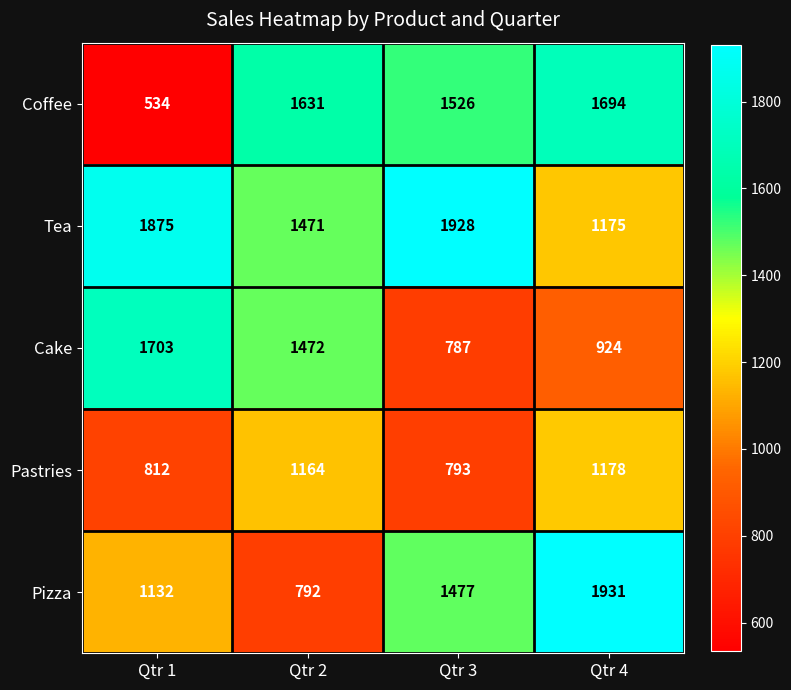

What is the difference between the maximum and minimum values in the Tea series?

753